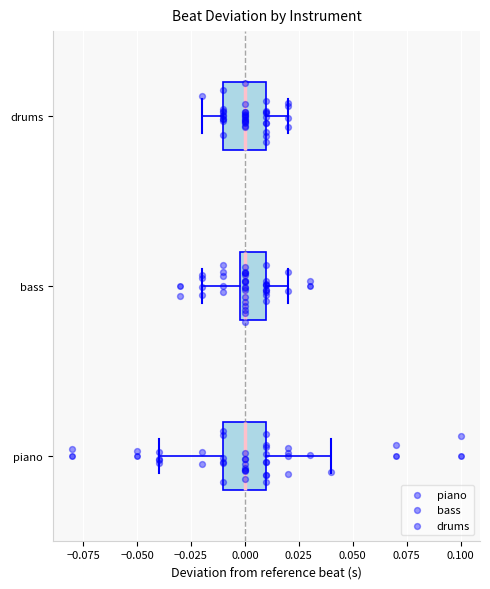

Where does the median line of the box for piano sit on the x-axis? The values are not printed on the chart, so give them approximately, as read against the axis.

0.00